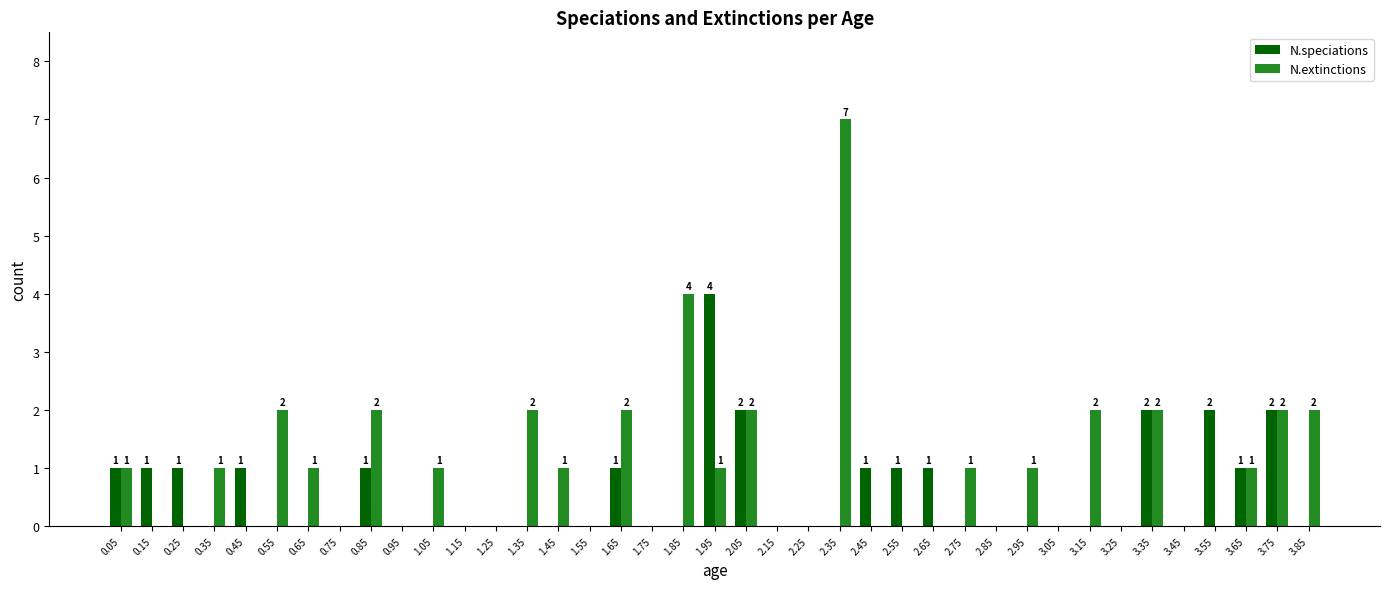

How many N.speciations values are between 0 and 1?

34